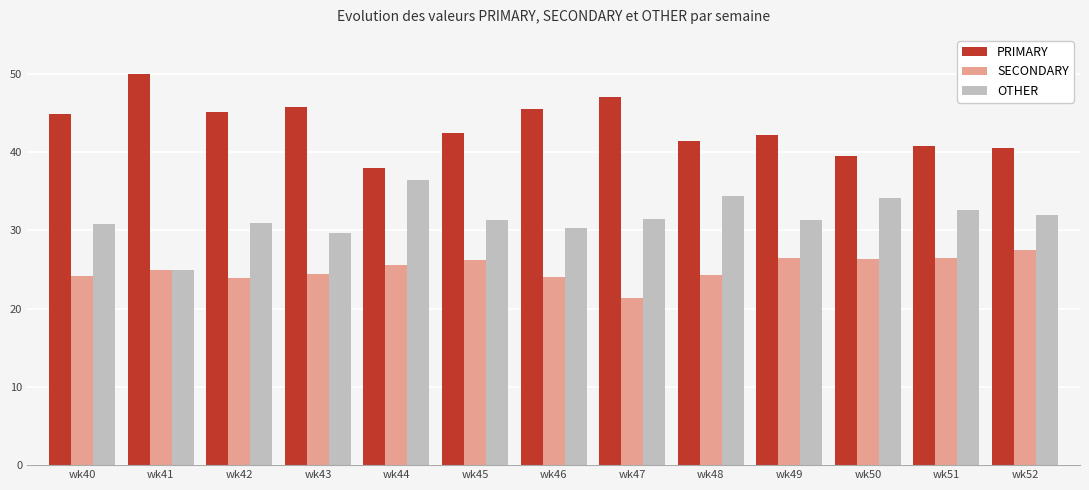

What is the difference between the highest and lowest values at wk41?

25.0